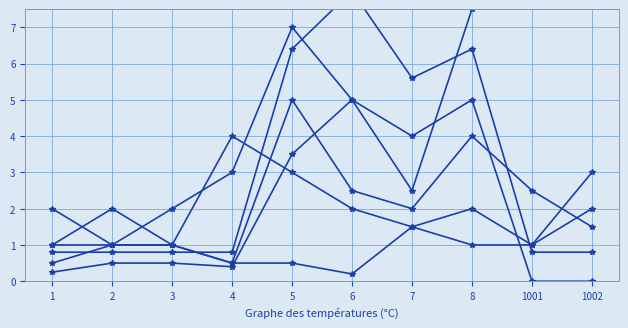

Which series has the largest total across all categories?

monsterHP